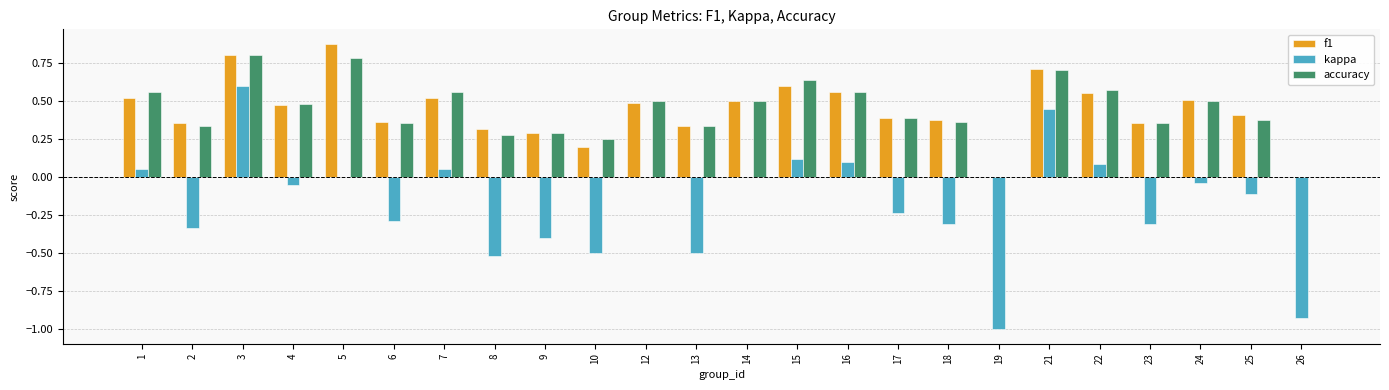

What is the sum of the f1 values at 15 and 24?

1.1